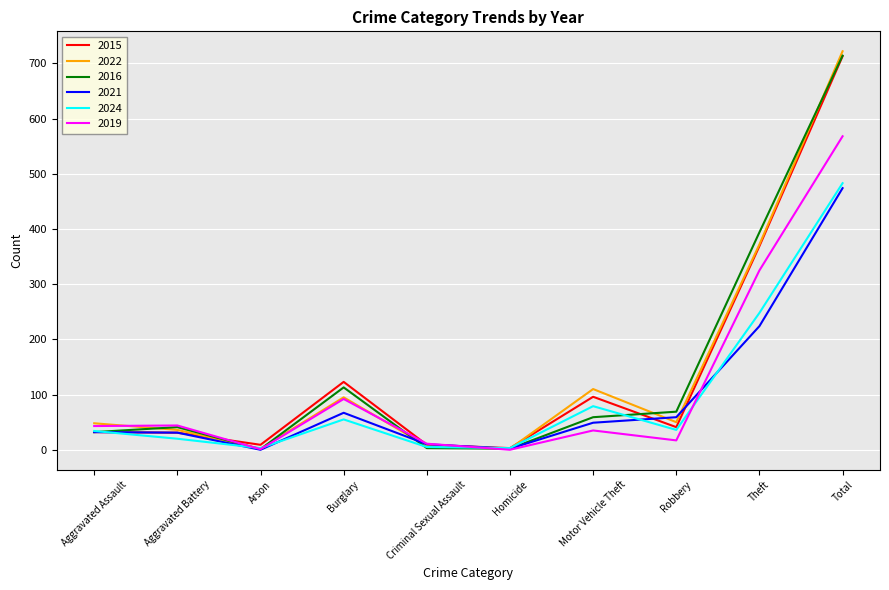

Which series ends up on top after the final intersection of 2016 and 2024?

2016